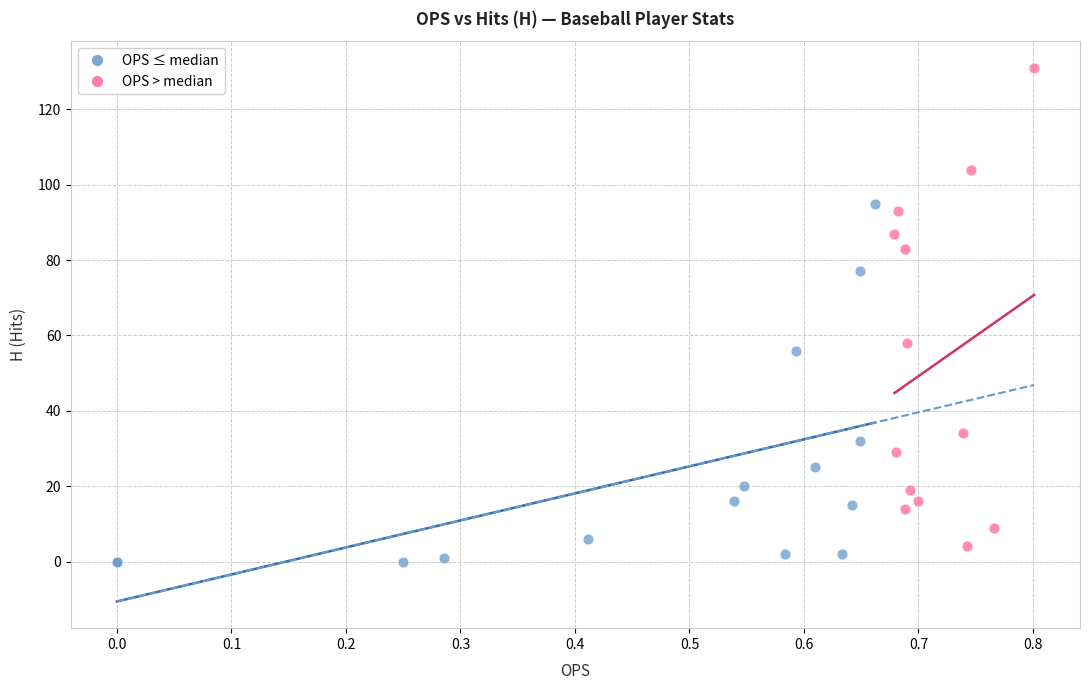

Which series reaches the maximum Y coordinate?

OPS > median